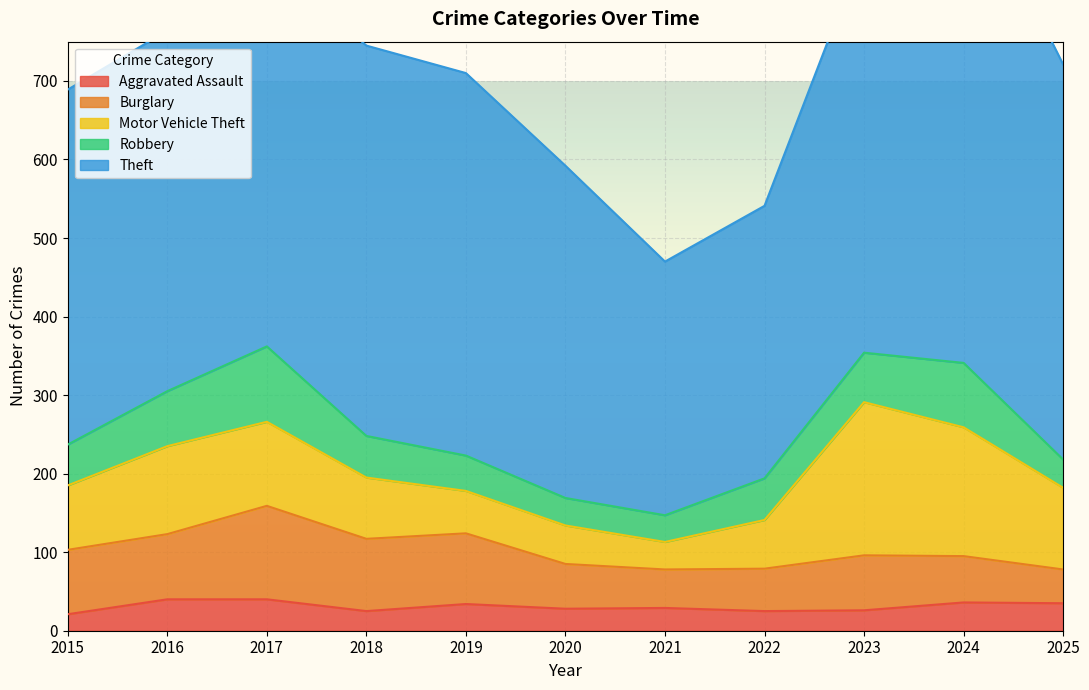

The value of Motor Vehicle Theft at 2021 is 35. True or false?

True